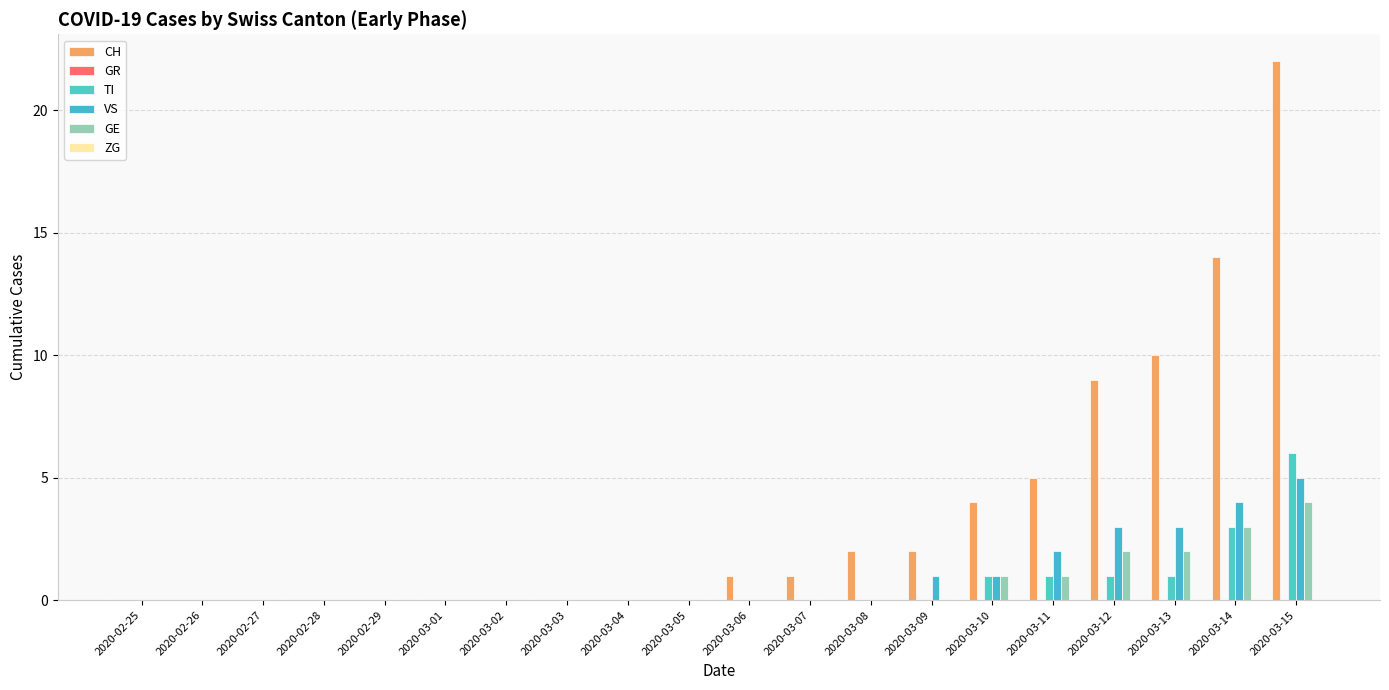

What position from the right is 2020-03-11?

5